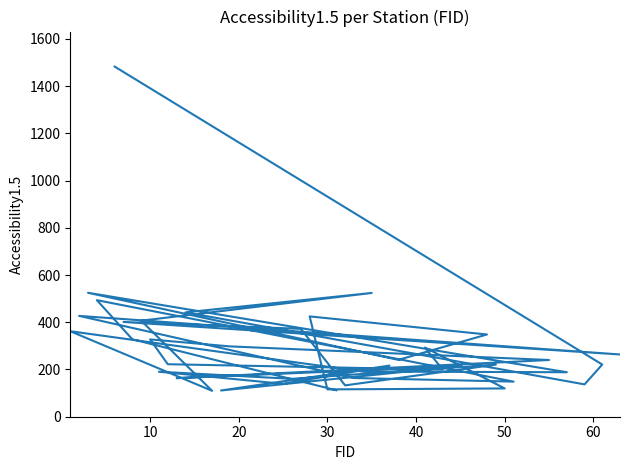

What is the label of the 30th point from the right?

10